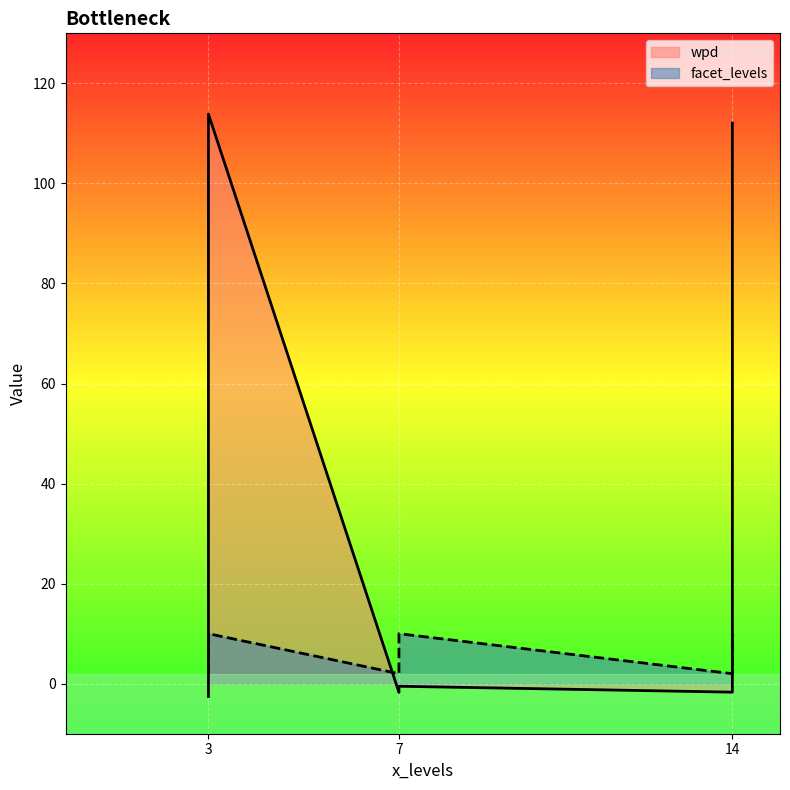

How many lines are shown in the chart?

2